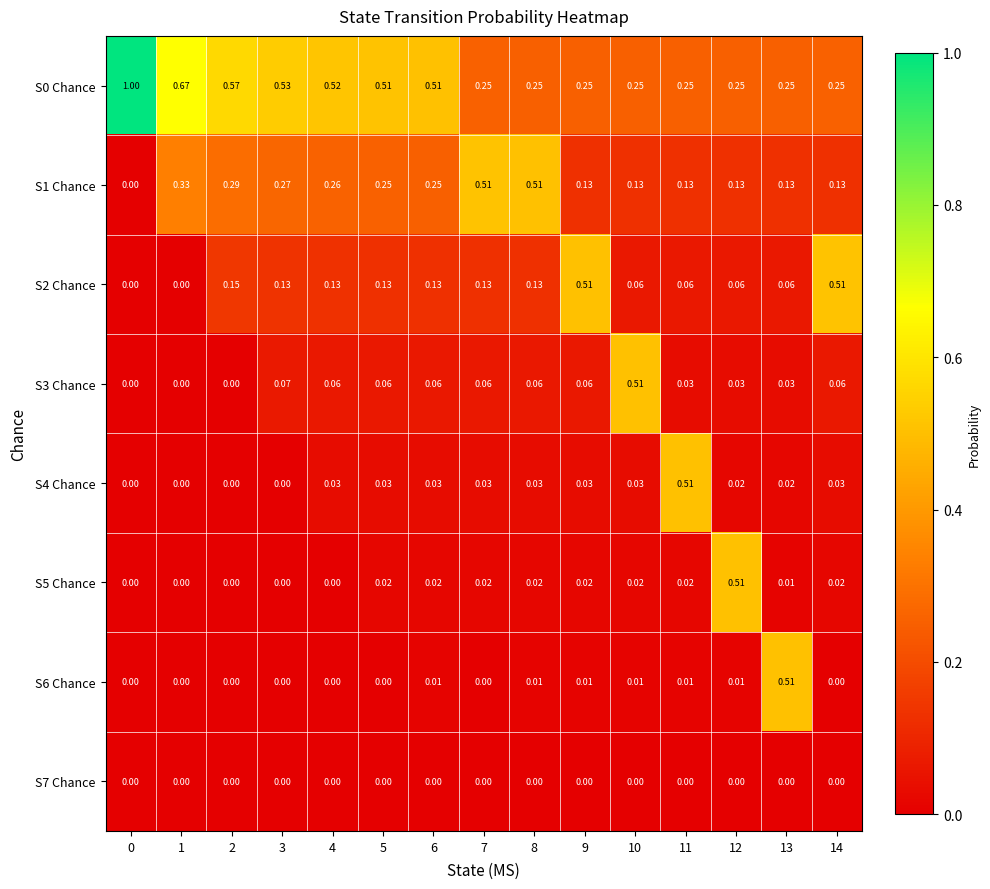

Is the value of S7 Chance at 2 greater than the value of S5 Chance at 9?

No